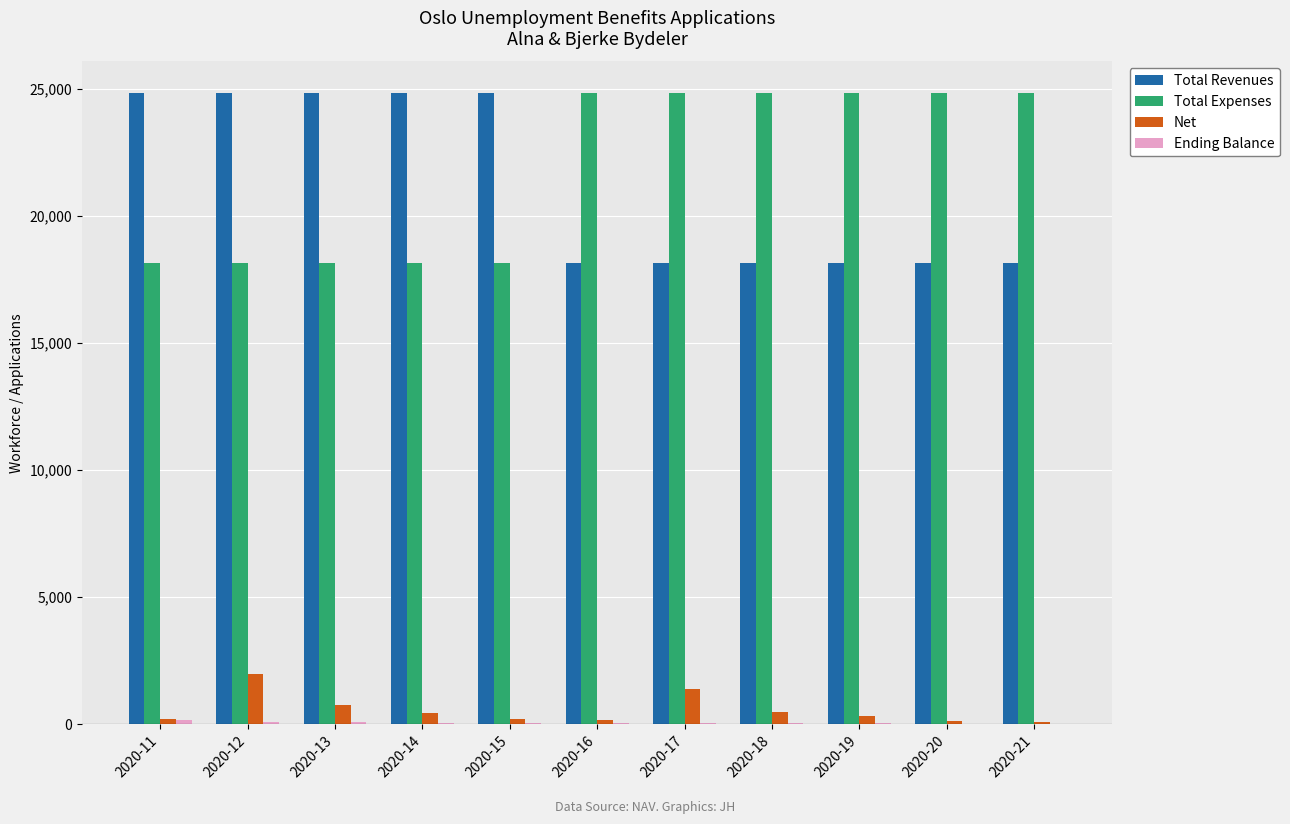

What is the highest value of the Net series?

1954